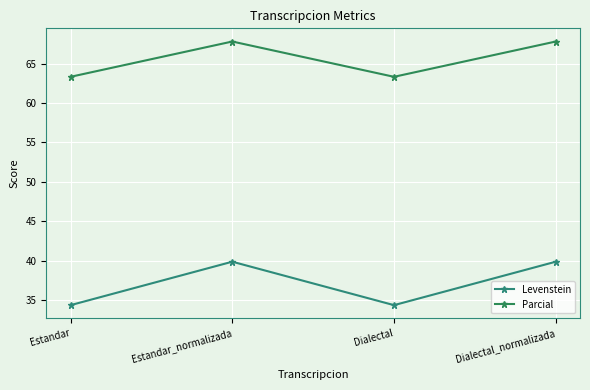

What is the total value across all series at Estandar?

97.7